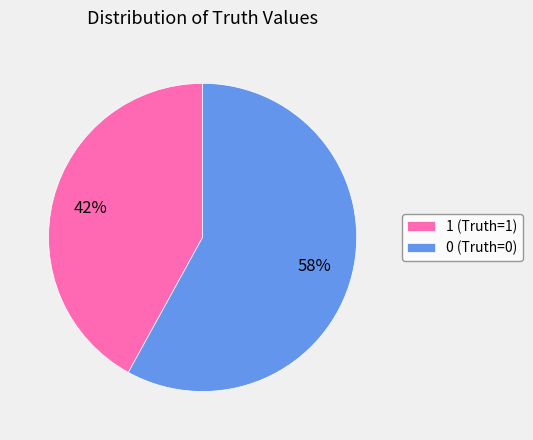

Which slice is the smallest?

1